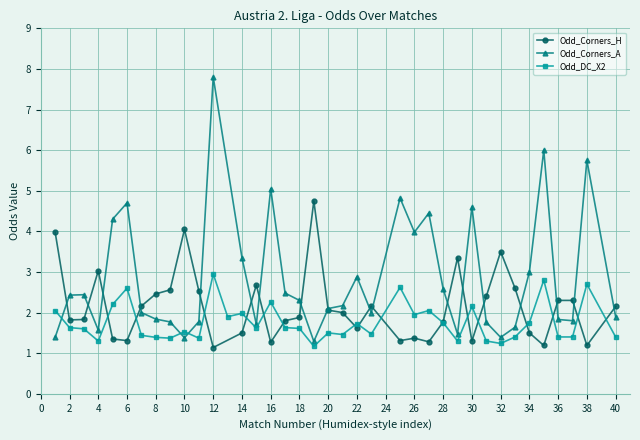

True or false: Odd_Corners_A has more than 2 points higher than both neighbors.

True